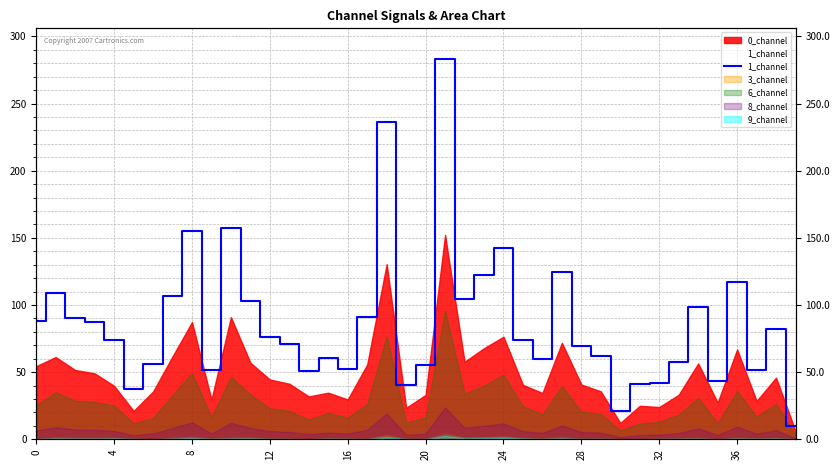

What is the label of the 13th point from the left?

12